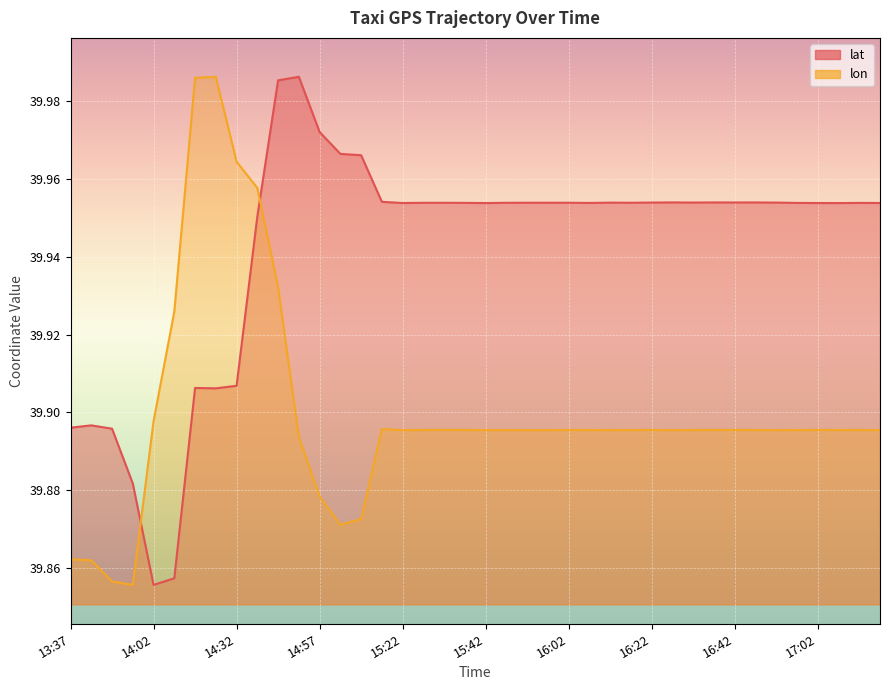

How many lat values are between 39 and 40?

40